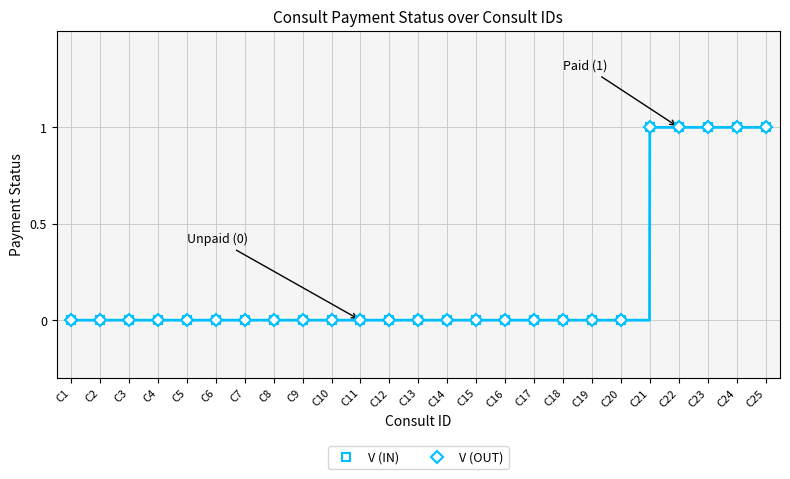

Which series has the largest total across all categories?

V (IN)